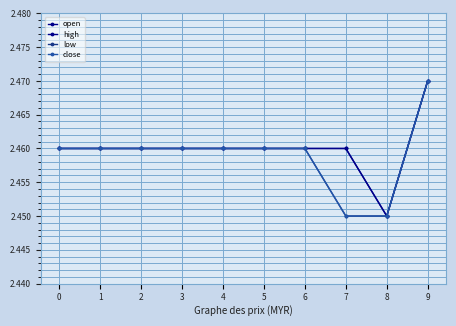

The open series shows 2.5 at 7. True or false?

True